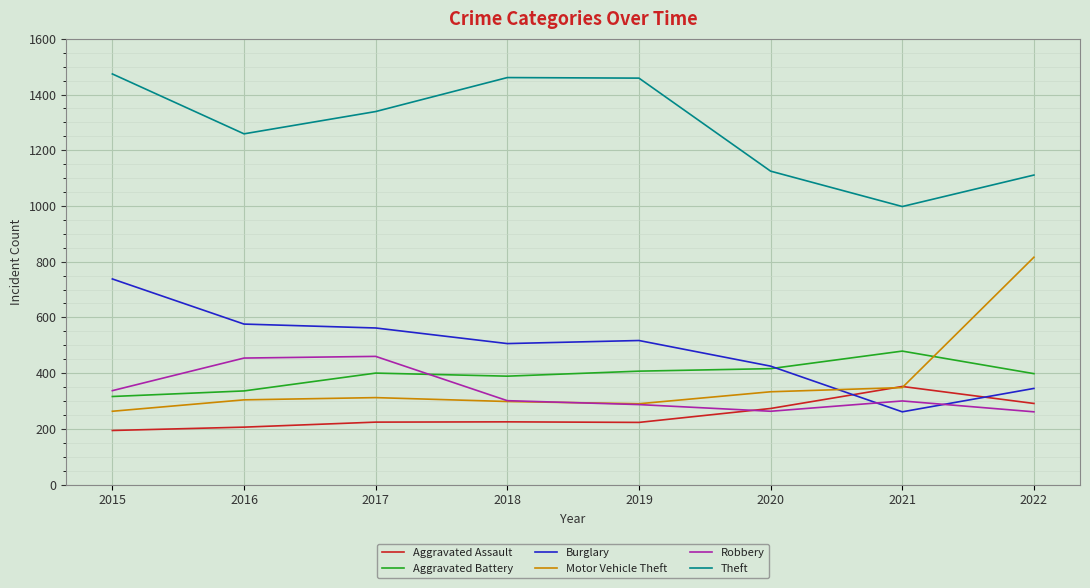

At which category does the chart reach its peak across all series?

2015